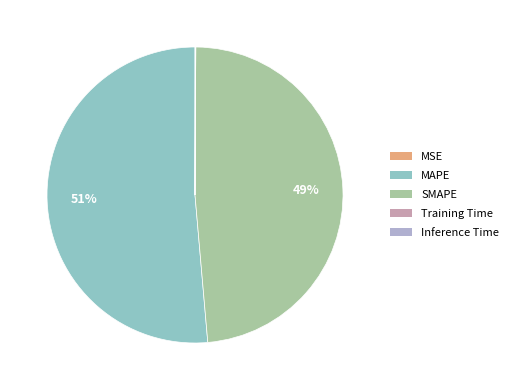

To the nearest percent, what is the average slice percentage?

20%